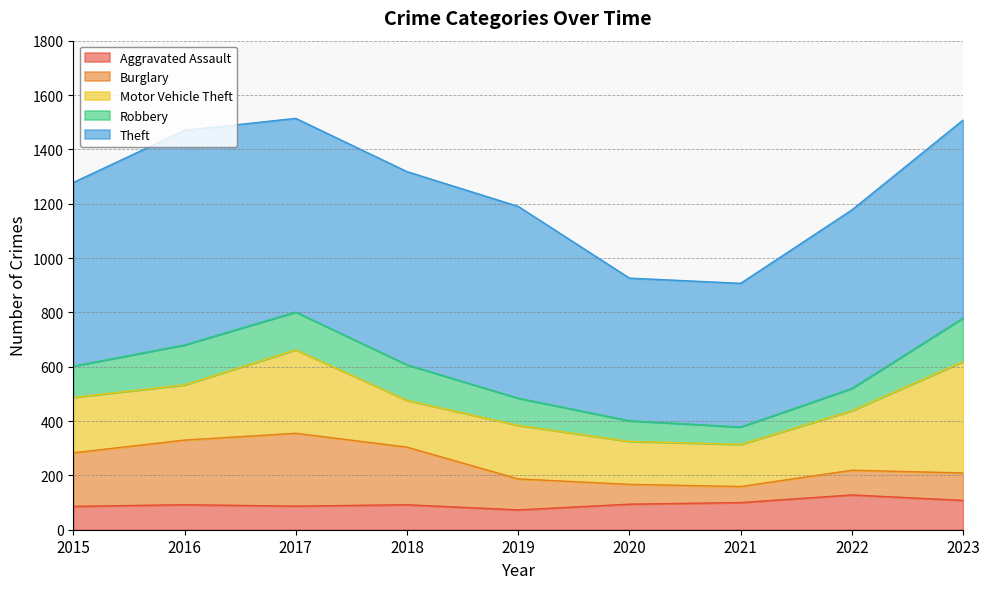

Is the value of Burglary at 2018 greater than the value of Aggravated Assault at 2017?

Yes